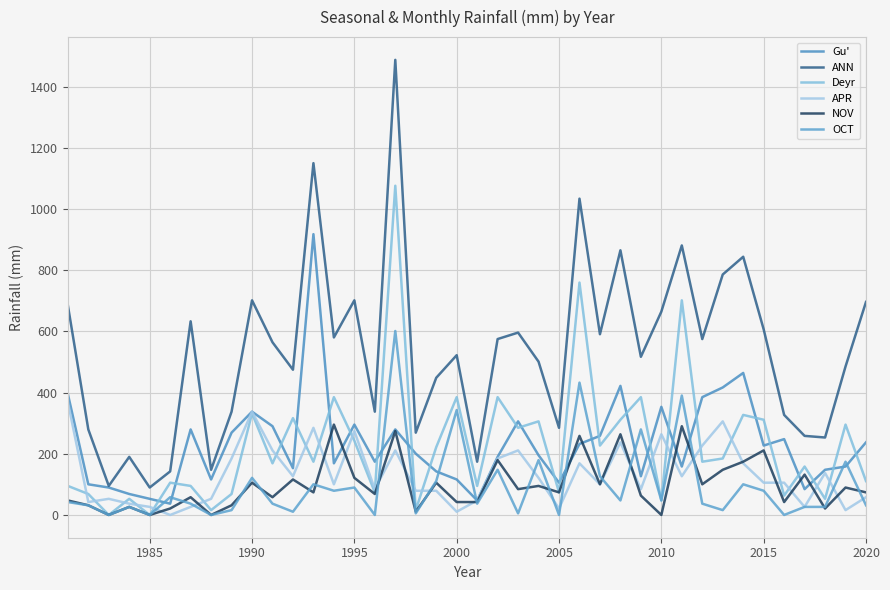

At how many categories does at least one series exceed 1263?

1